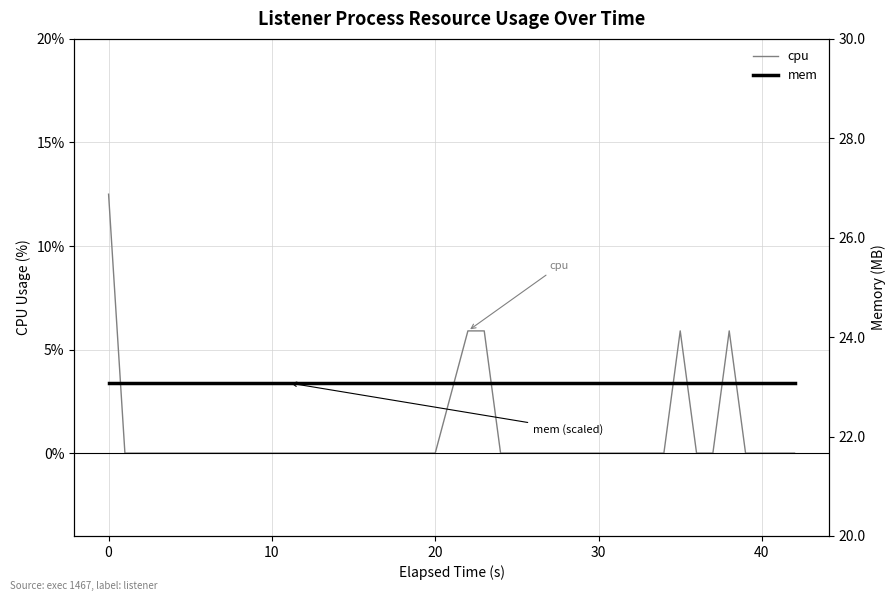

What are all the series names shown in the legend?

cpu, mem